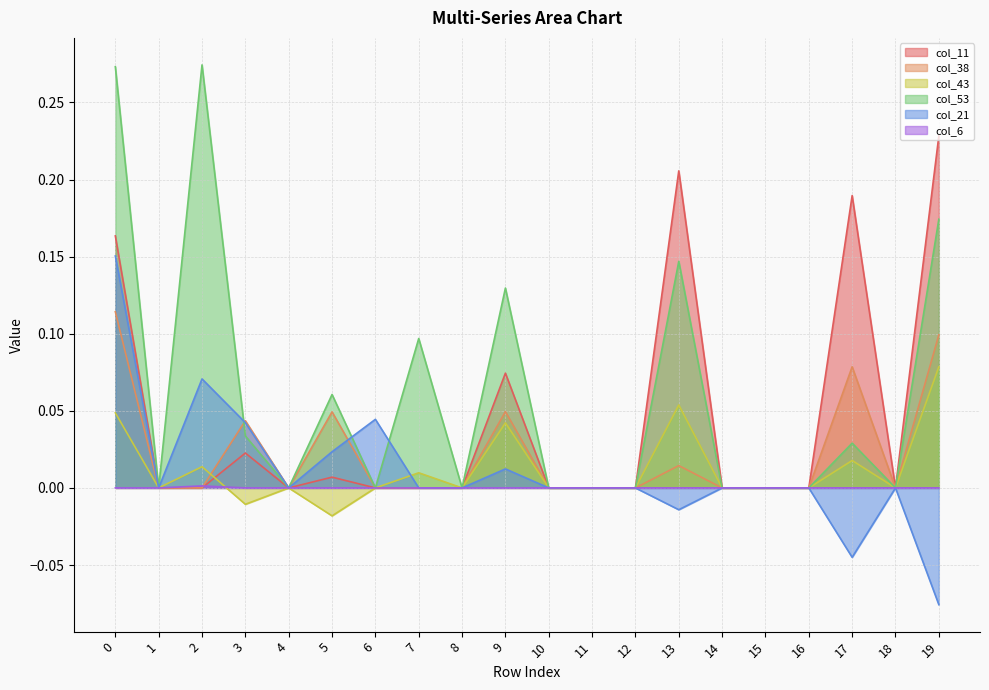

Reading right to left, list all the values displayed in this chart.

col_11: 19=0.2	18=0.0	17=0.2	16=0.0	15=0.0	14=0.0	13=0.2	12=0.0	11=0.0	10=0.0	9=0.1	8=0.0	7=0.0	6=0.0	5=0.0	4=0.0	3=0.0	2=0.0	1=0.0	0=0.2
col_38: 19=0.1	18=0.0	17=0.1	16=0.0	15=0.0	14=0.0	13=0.0	12=0.0	11=0.0	10=0.0	9=0.0	8=0.0	7=0.0	6=0.0	5=0.0	4=0.0	3=0.0	2=0.0	1=0.0	0=0.1
col_43: 19=0.1	18=0.0	17=0.0	16=0.0	15=0.0	14=0.0	13=0.1	12=0.0	11=0.0	10=0.0	9=0.0	8=0.0	7=0.0	6=0.0	5=-0.0	4=0.0	3=-0.0	2=0.0	1=0.0	0=0.0
col_53: 19=0.2	18=0.0	17=0.0	16=0.0	15=0.0	14=0.0	13=0.1	12=0.0	11=0.0	10=0.0	9=0.1	8=0.0	7=0.1	6=0.0	5=0.1	4=0.0	3=0.0	2=0.3	1=0.0	0=0.3
col_21: 19=-0.1	18=0.0	17=-0.0	16=0.0	15=0.0	14=0.0	13=-0.0	12=0.0	11=0.0	10=0.0	9=0.0	8=0.0	7=0.0	6=0.0	5=0.0	4=0.0	3=0.0	2=0.1	1=0.0	0=0.2
col_6: 19=0.0	18=0.0	17=0.0	16=0.0	15=0.0	14=0.0	13=0.0	12=0.0	11=0.0	10=0.0	9=0.0	8=0.0	7=0.0	6=0.0	5=0.0	4=0.0	3=0.0	2=0.0	1=0.0	0=0.0